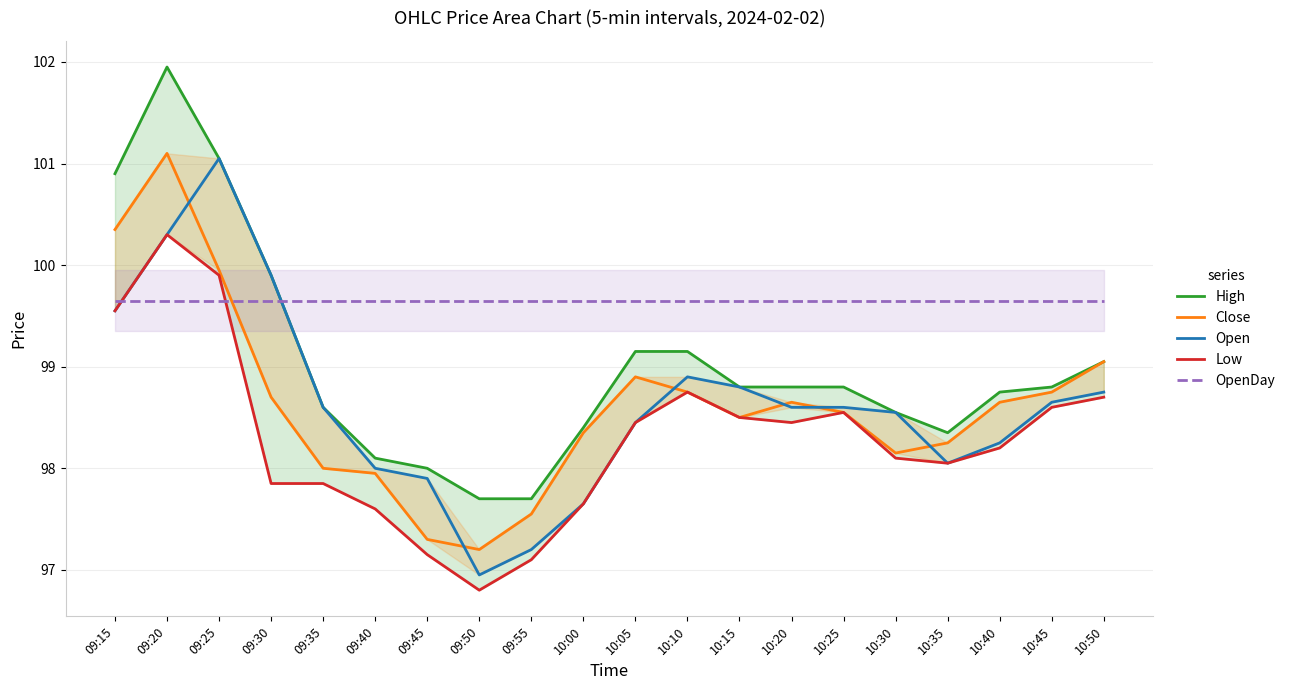

Is it true that Open equals 156.8 at 09:45?

False